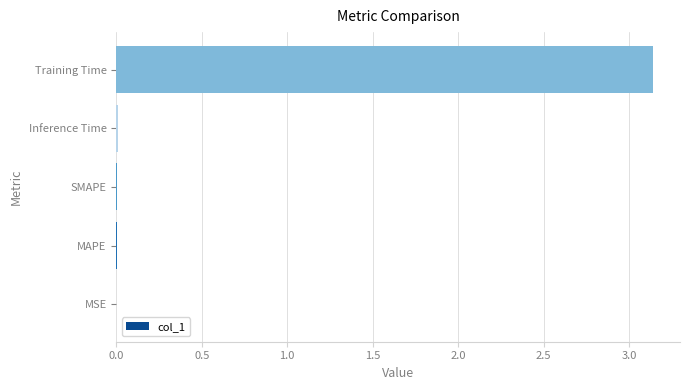

How many data points does each series have?

5